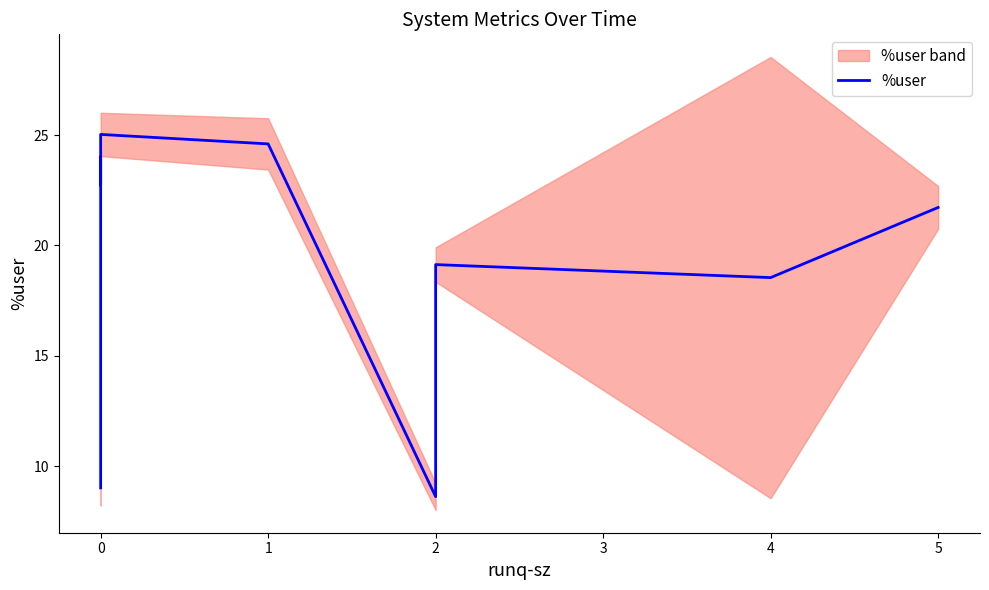

How many lines are shown in the chart?

1